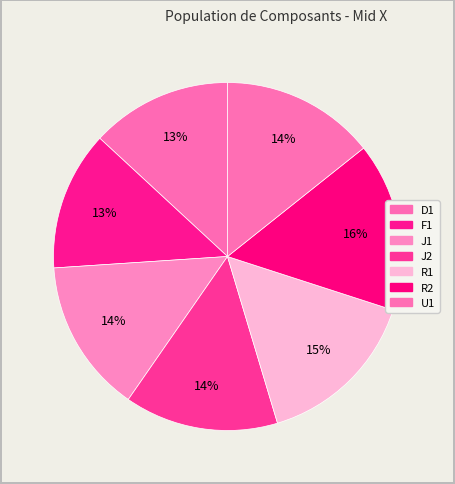

How much of the chart is everything except R1?

84.6%